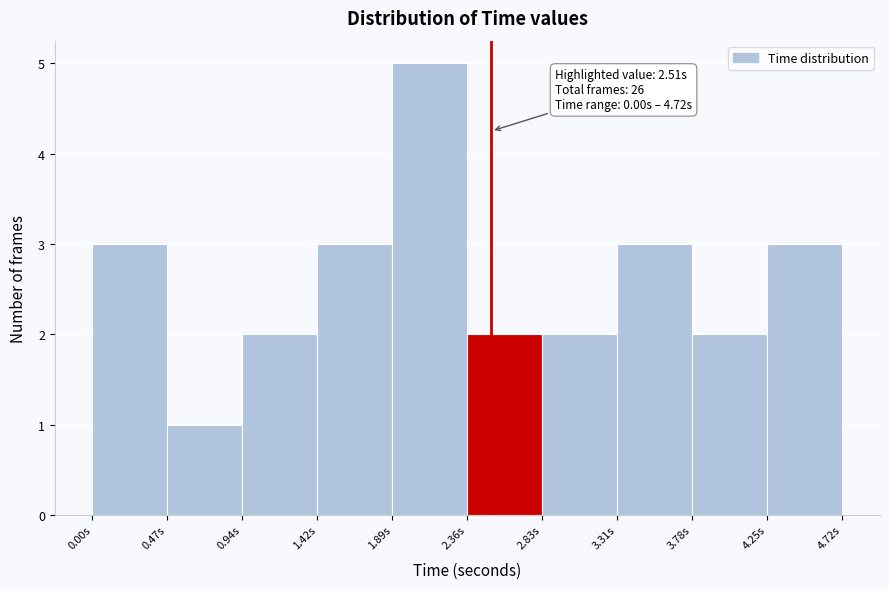

Over which range of the x-axis is the bar tallest?

1.90 to 2.35